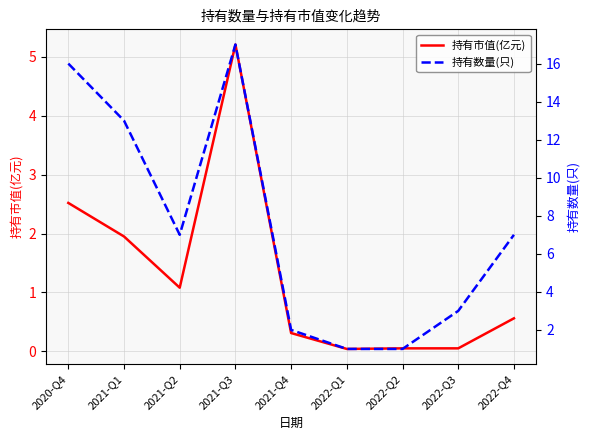

What is the label of the 2nd point from the right?

2022-Q3